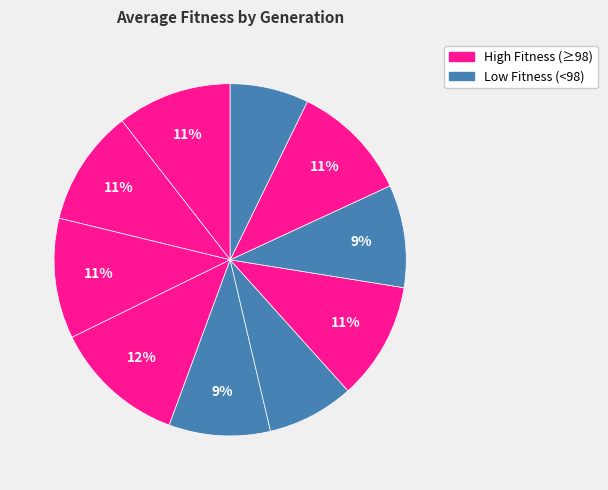

How many segments does this pie chart have?

10